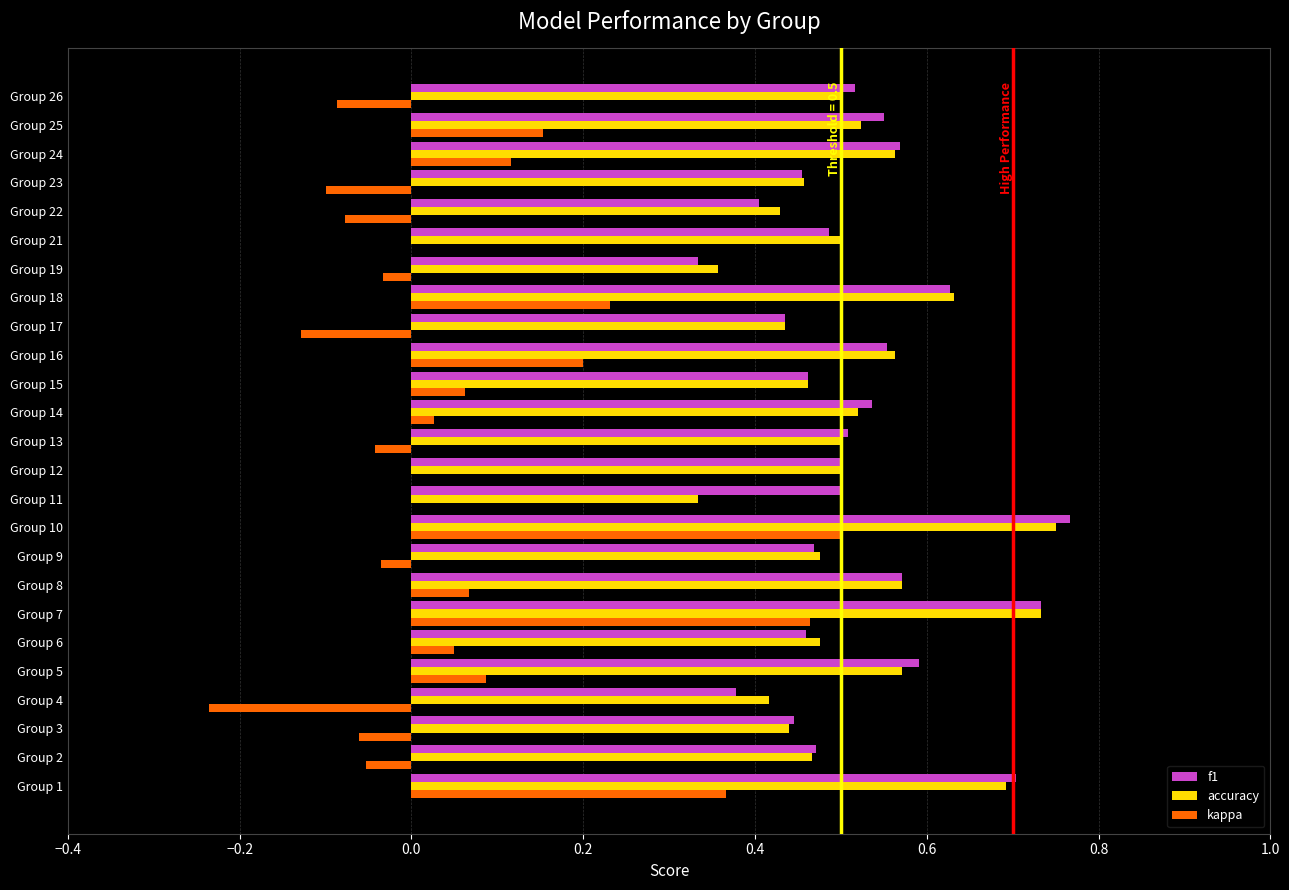

Which series has the widest spread of values?

kappa